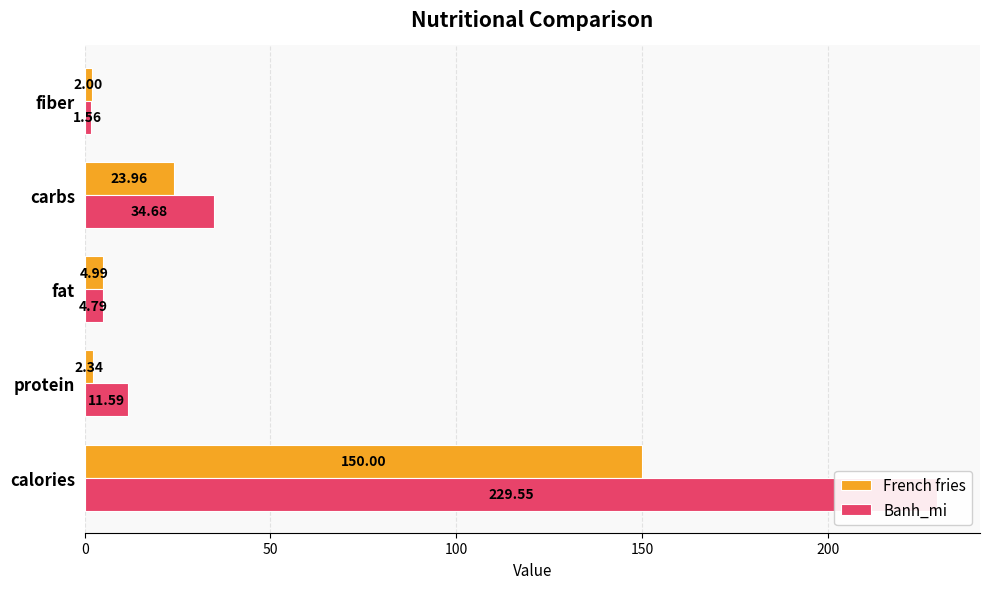

Rank the series by their maximum value, from highest to lowest.

Banh_mi, French fries